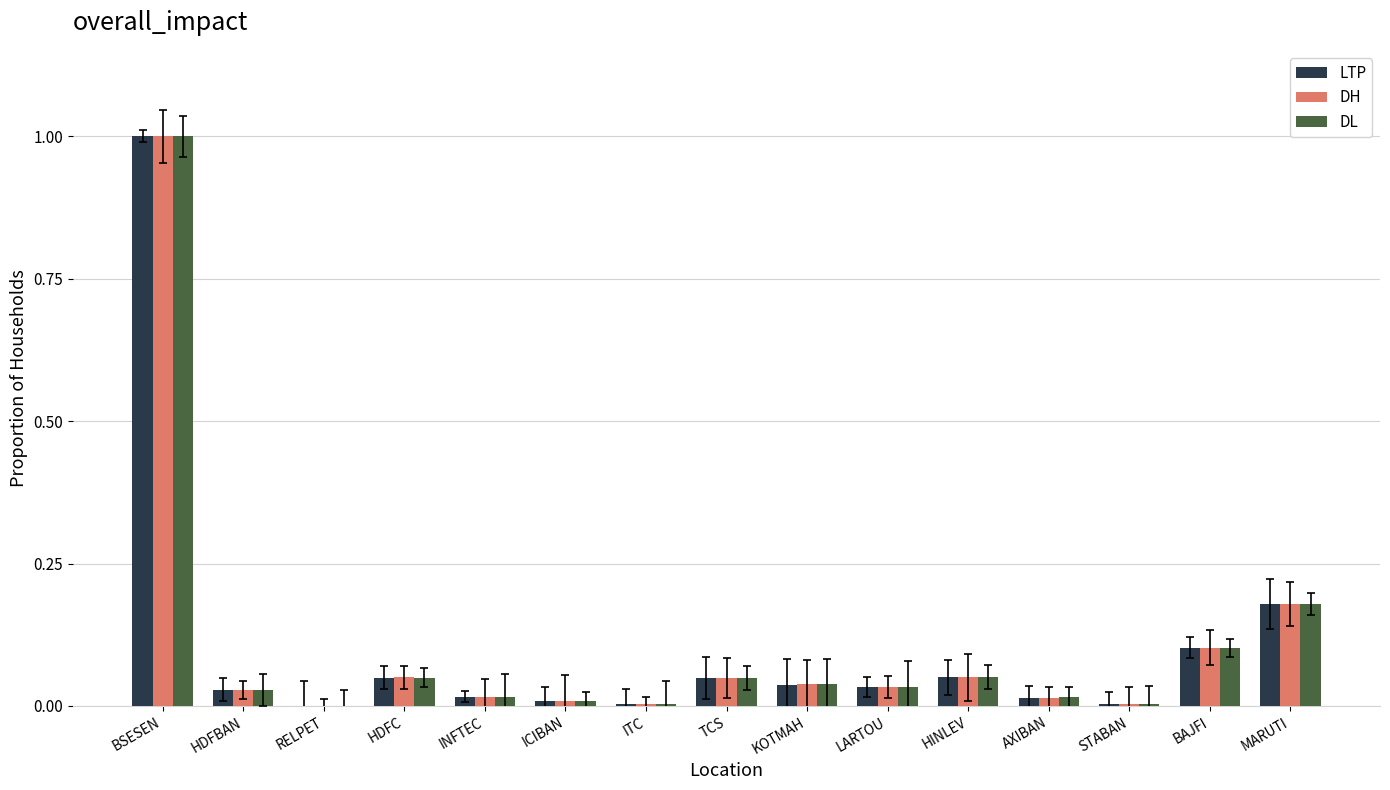

What is the total value across all series at TCS?

0.1